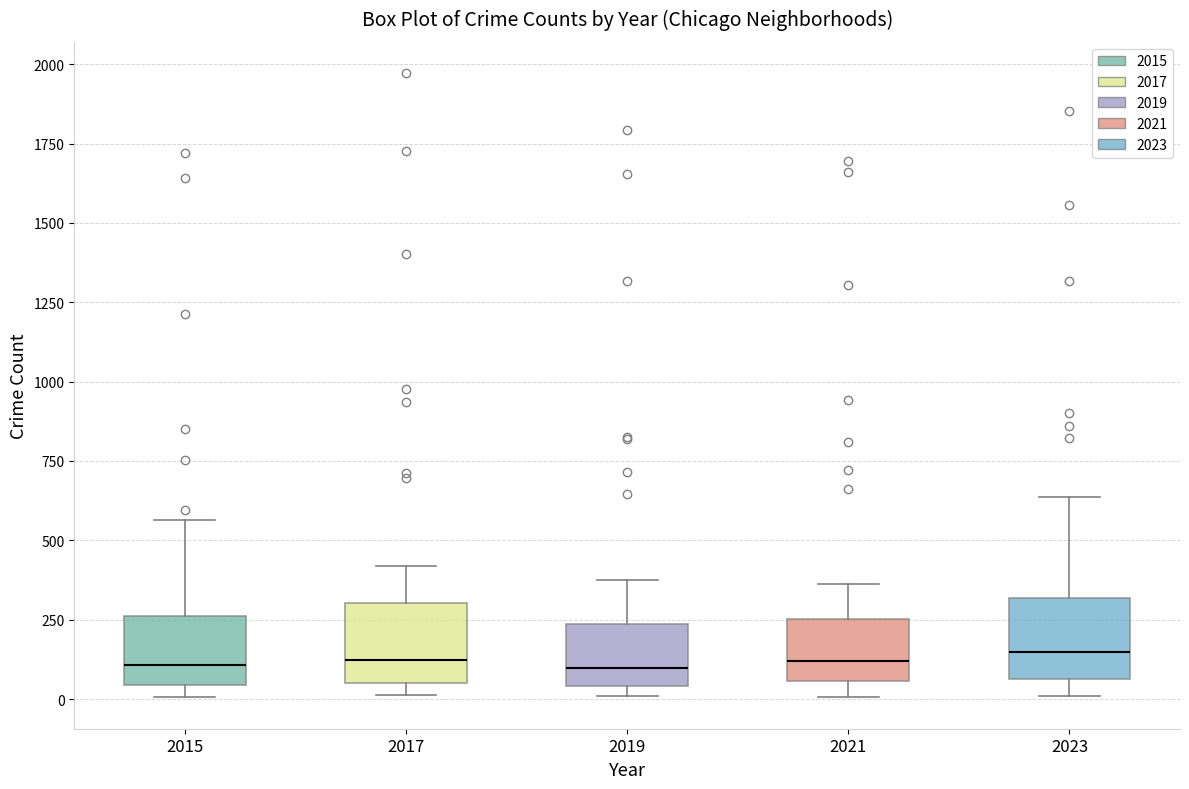

Reading left to right, read every box against the y-axis: the position of its median line, the range the box covers, and the ends of its whiskers. The values are not printed on the chart, so give them approximately, as read against the axis.

2015: median 100, box 50 to 250, whiskers 0 to 550
2017: median 100, box 50 to 300, whiskers 0 to 400
2019: median 100, box 50 to 250, whiskers 0 to 400
2021: median 100, box 50 to 250, whiskers 0 to 350
2023: median 150, box 50 to 300, whiskers 0 to 650